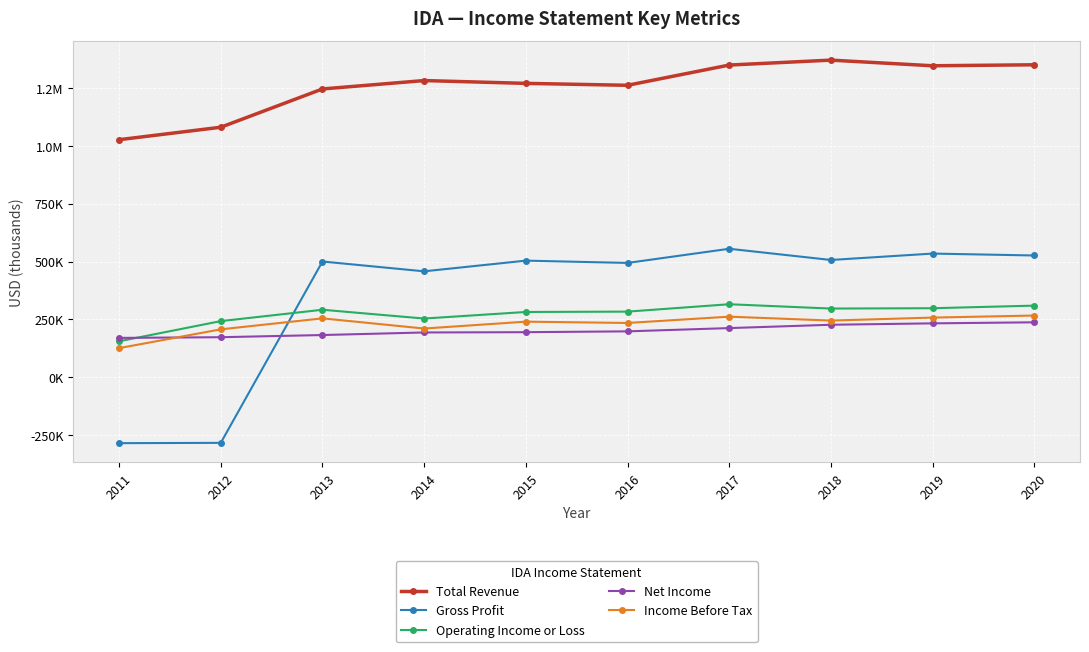

Is this an area chart (filled region under the line)?

No